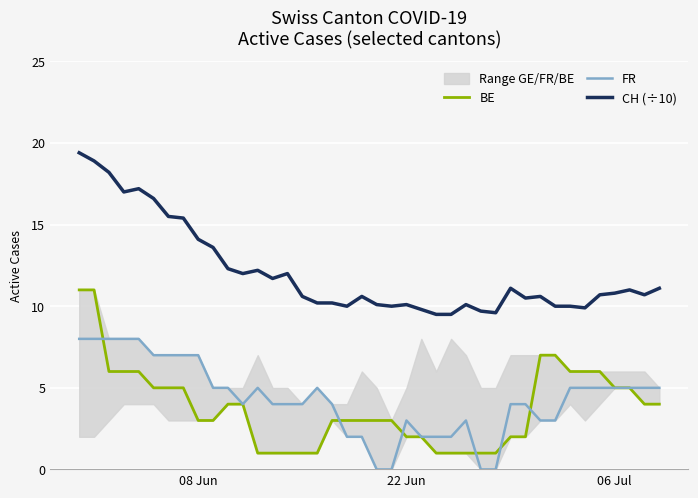

What is the maximum value for CH (÷10)?

19.4